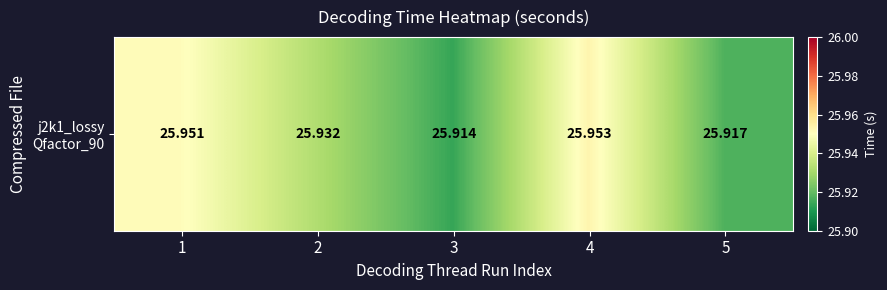

True or false: the data shows 25.9 at 2.

True